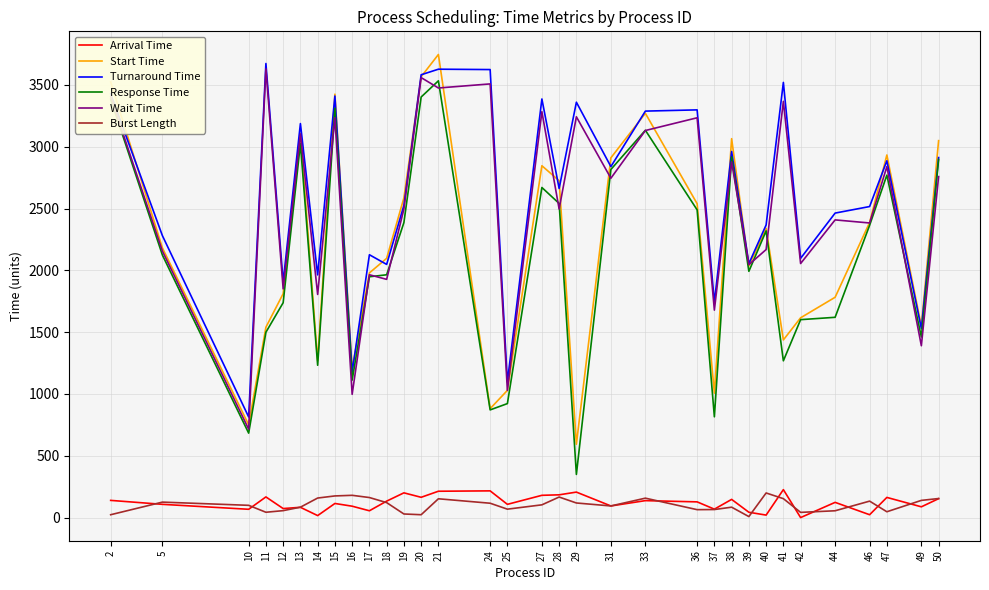

Is it true that Turnaround Time equals 1495 at 36?

False